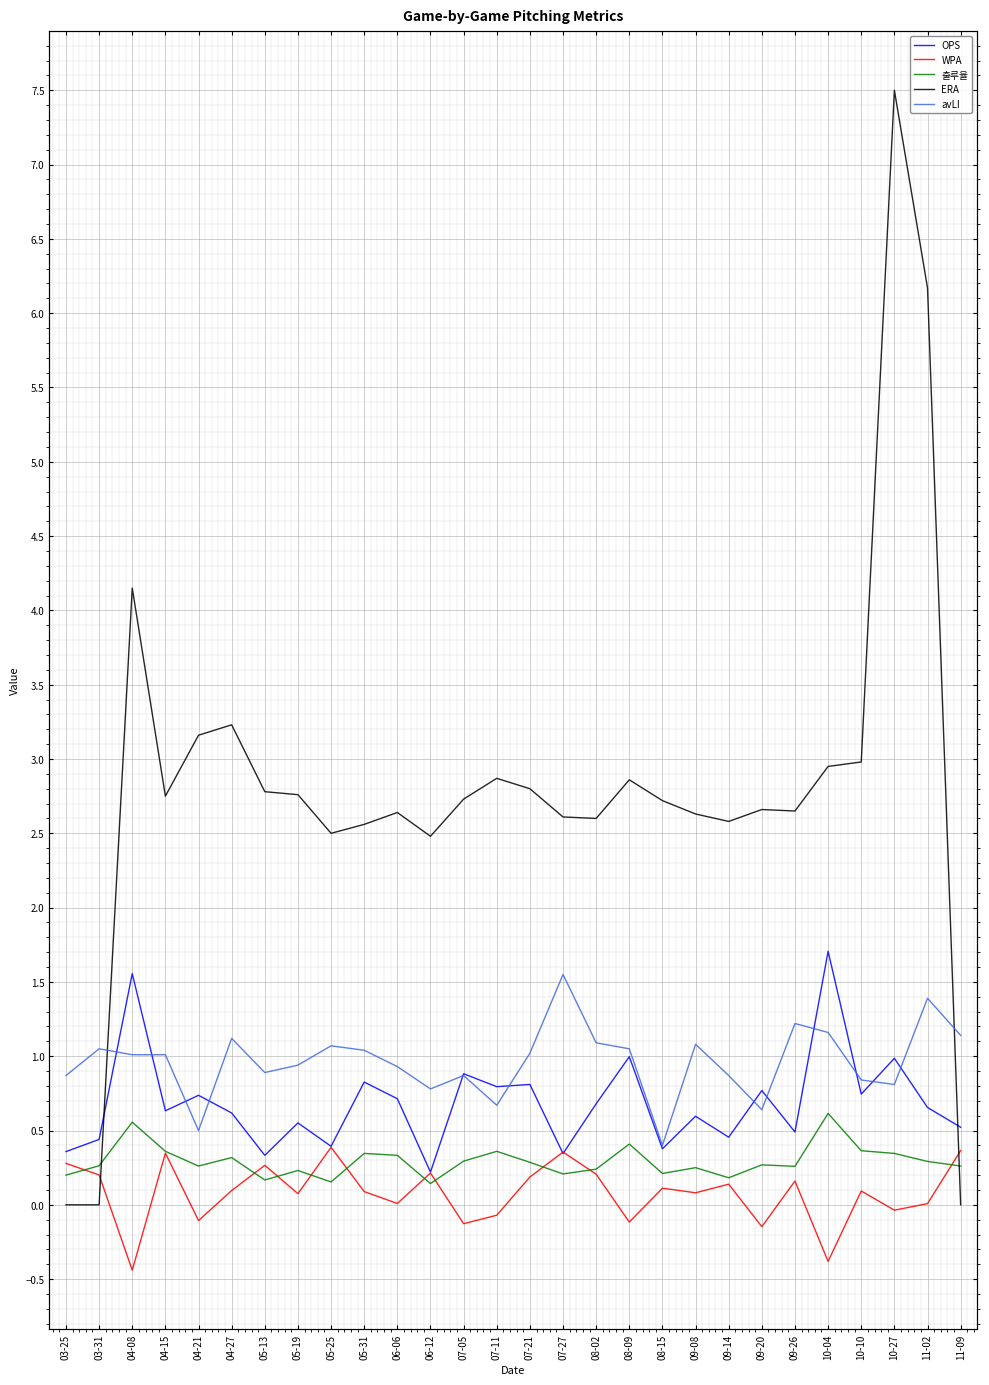

How many positive values does the ERA series have?

25